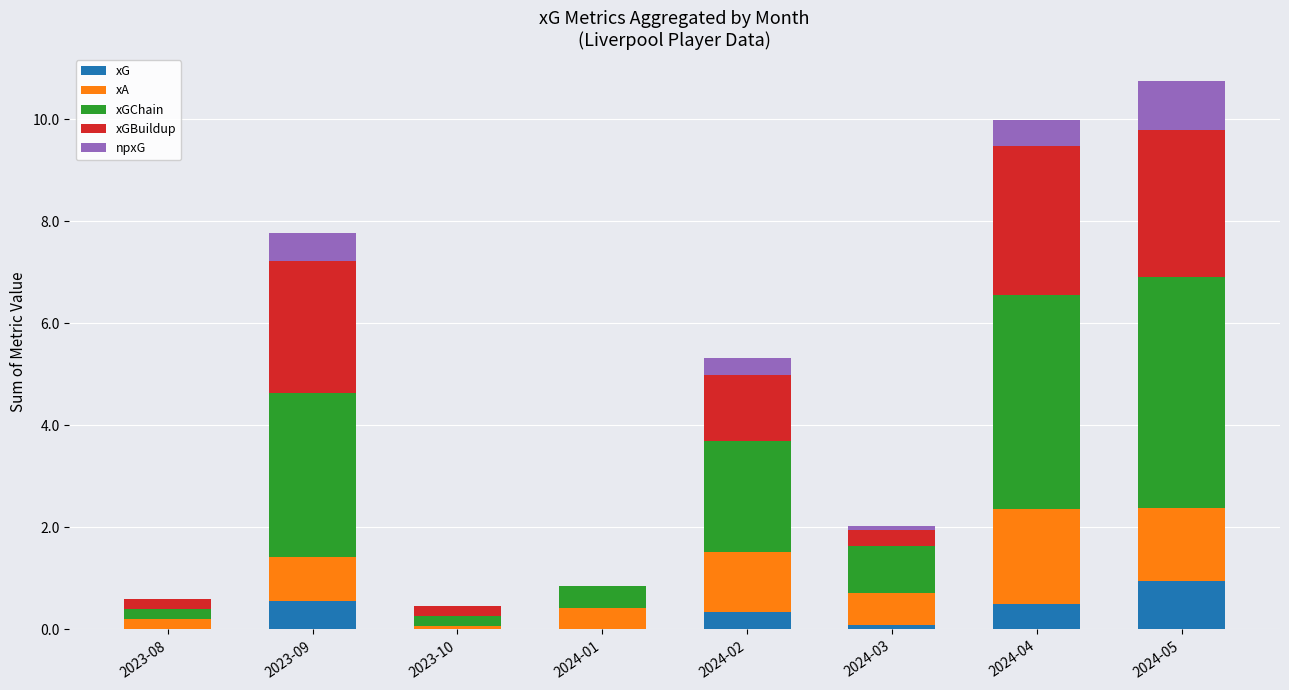

The value of xG at 2023-08 is 0.4. True or false?

False